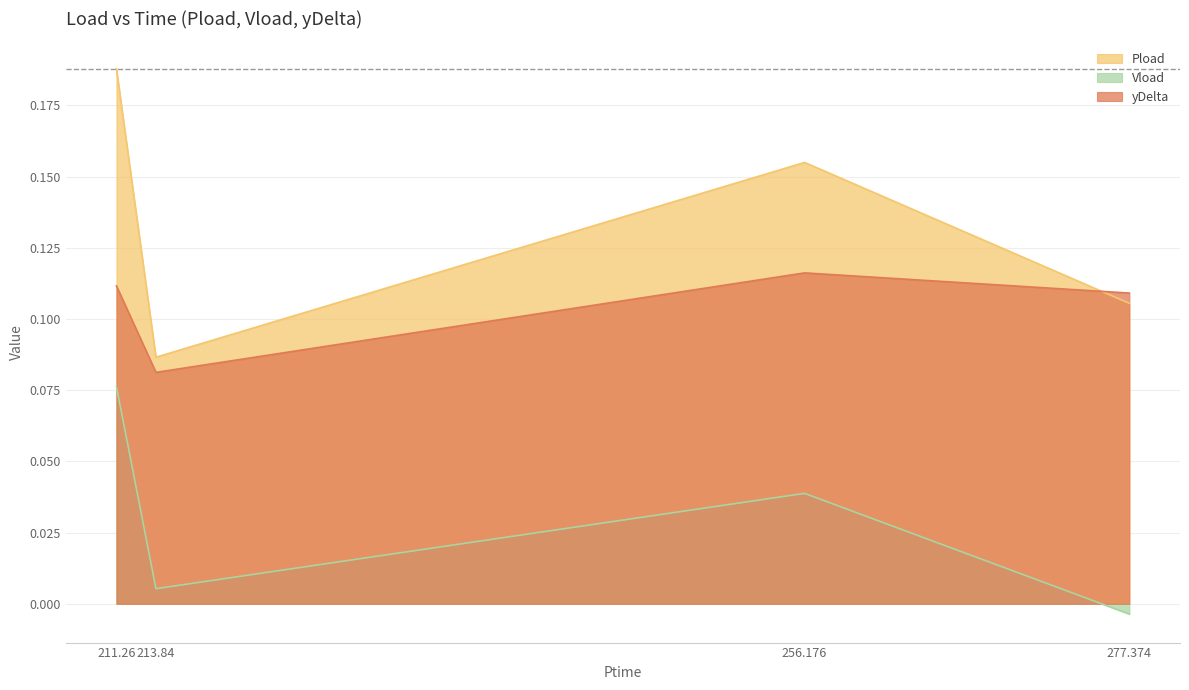

List the labels in order of Pload value, largest first.

211.26, 256.176, 277.374, 213.84